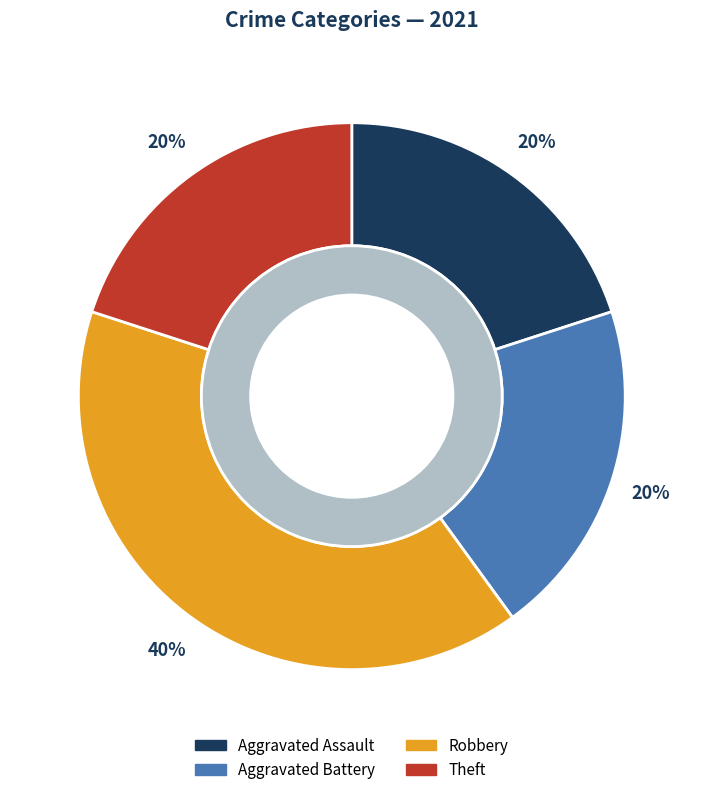

How many segments does this pie chart have?

4